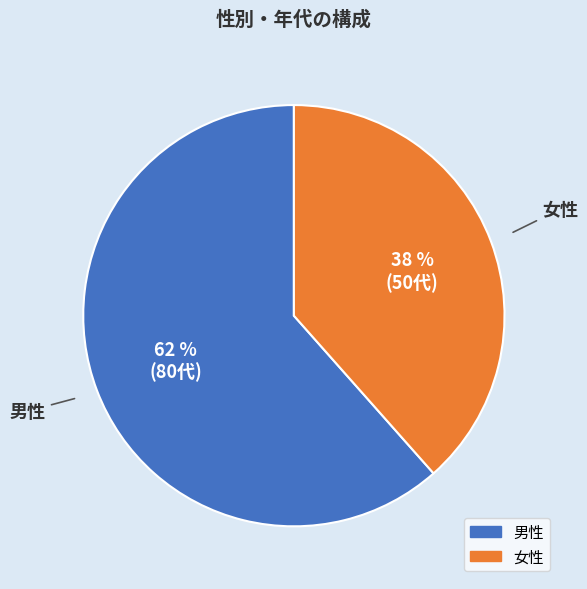

Approximately how many times larger is the value at 女性 compared to 男性?

0.6